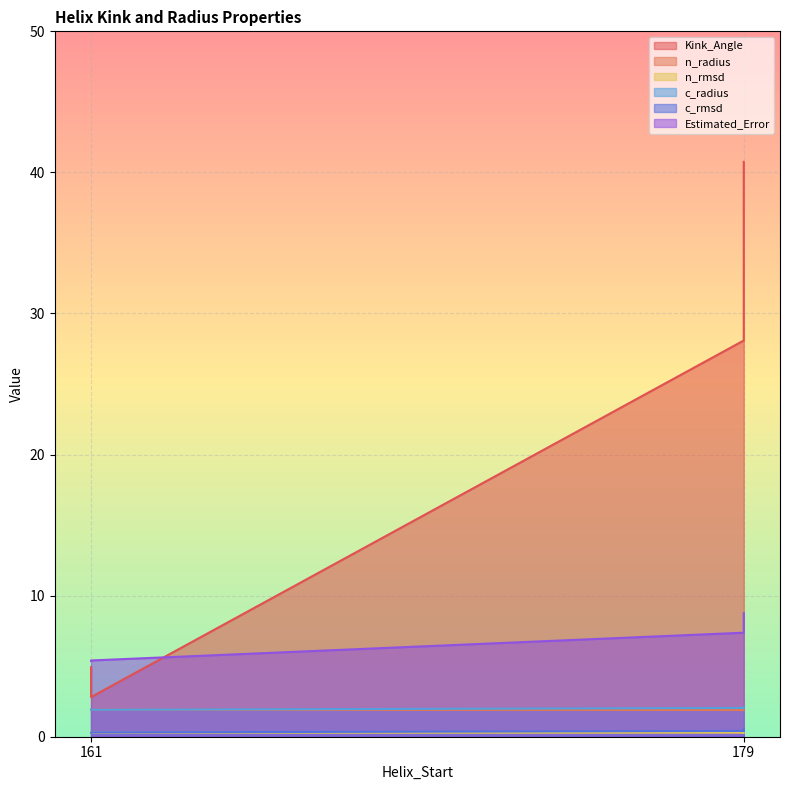

What is the average value of the n_radius series?

1.9